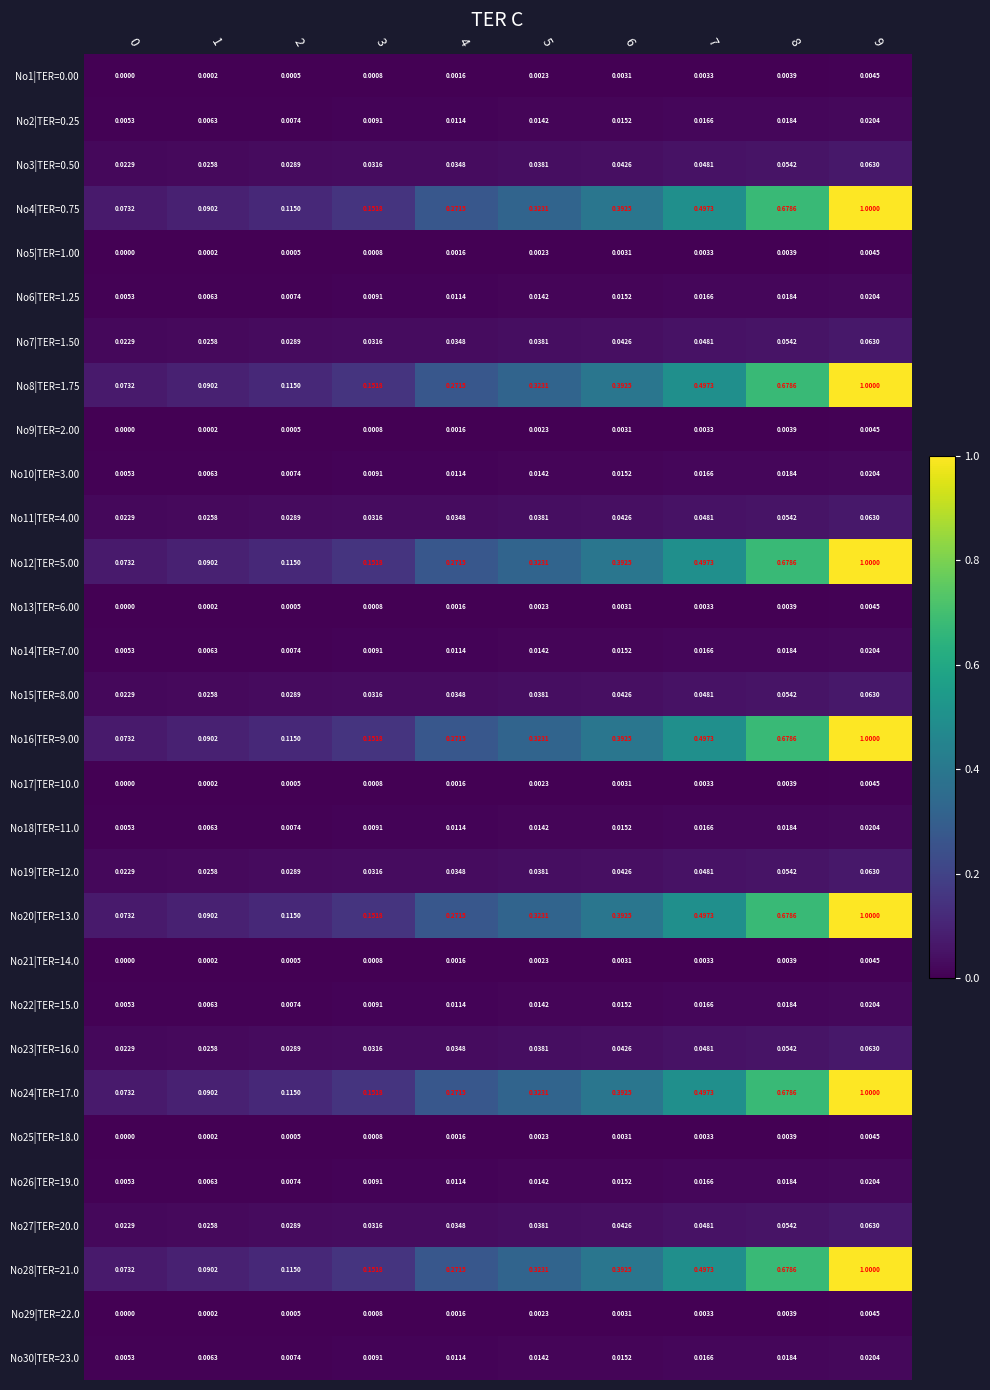

Is the value of No21|TER=14.0 at 4 greater than the value of No1|TER=0.00 at 3?

Yes